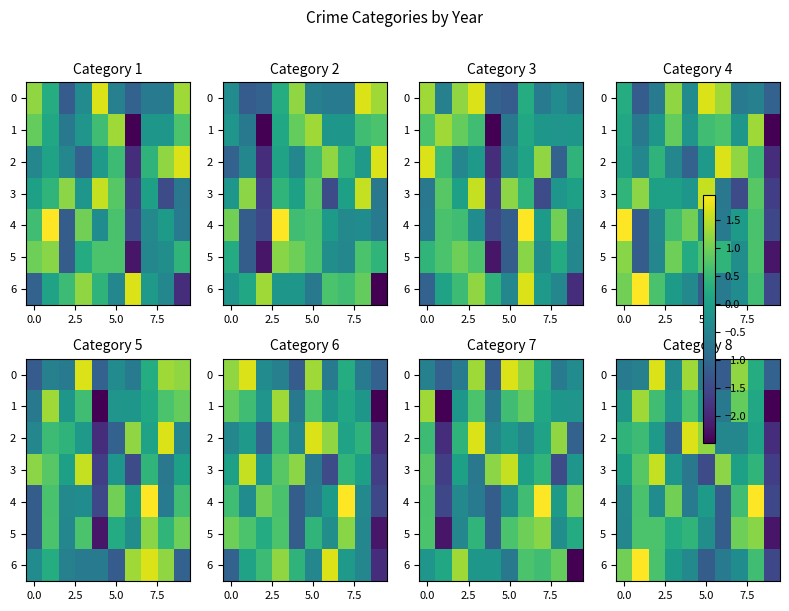

Which category has the highest value across all series?

8